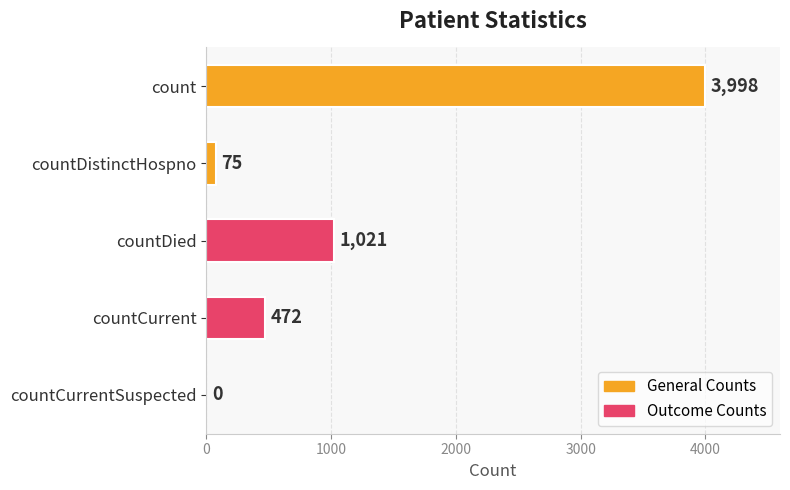

The value at countDied is 1021. True or false?

True